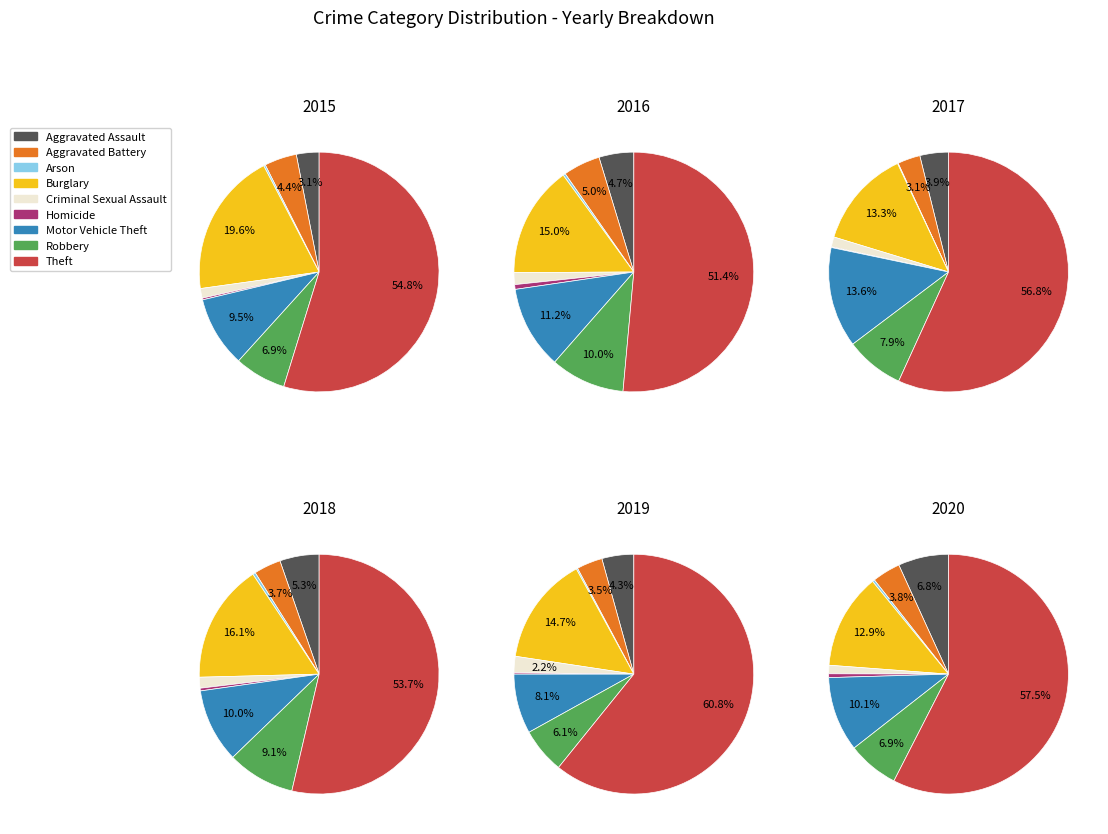

Which category has the smallest portion of the pie?

Arson